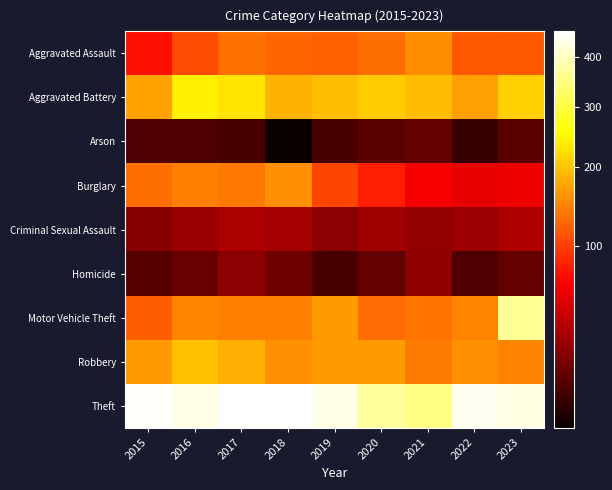

Between 2017 and 2019, which is larger?

2017